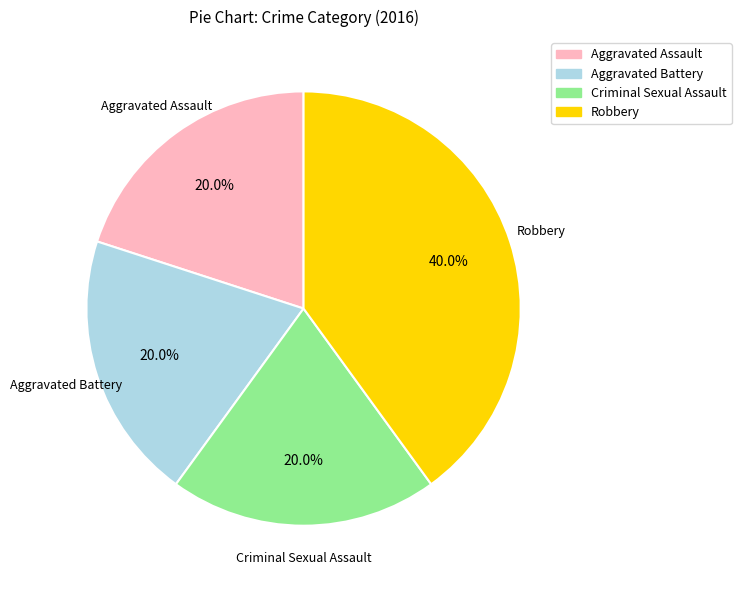

Approximately how many times larger is the value at Aggravated Battery compared to Criminal Sexual Assault?

1.0